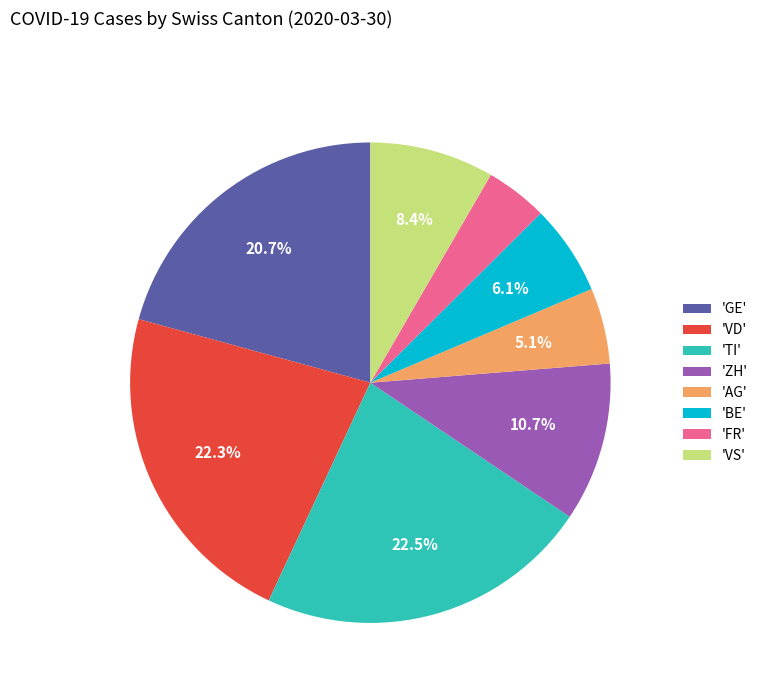

Which slice is the smallest?

'FR'